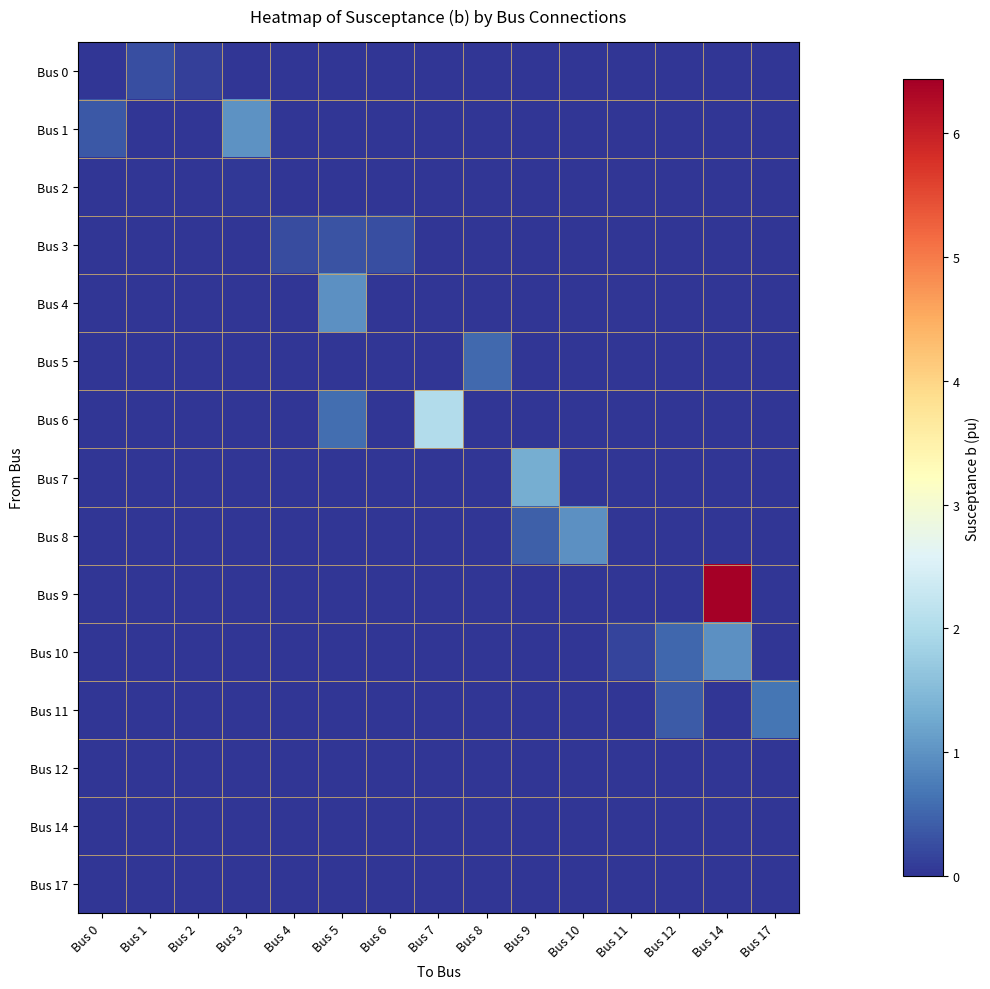

Between Bus 1 and Bus 10, which series saw the biggest shift?

Bus 8